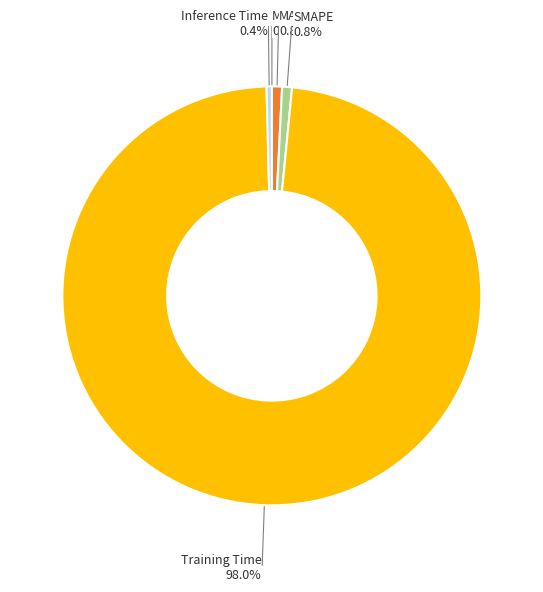

Is there a majority slice in this chart?

Yes